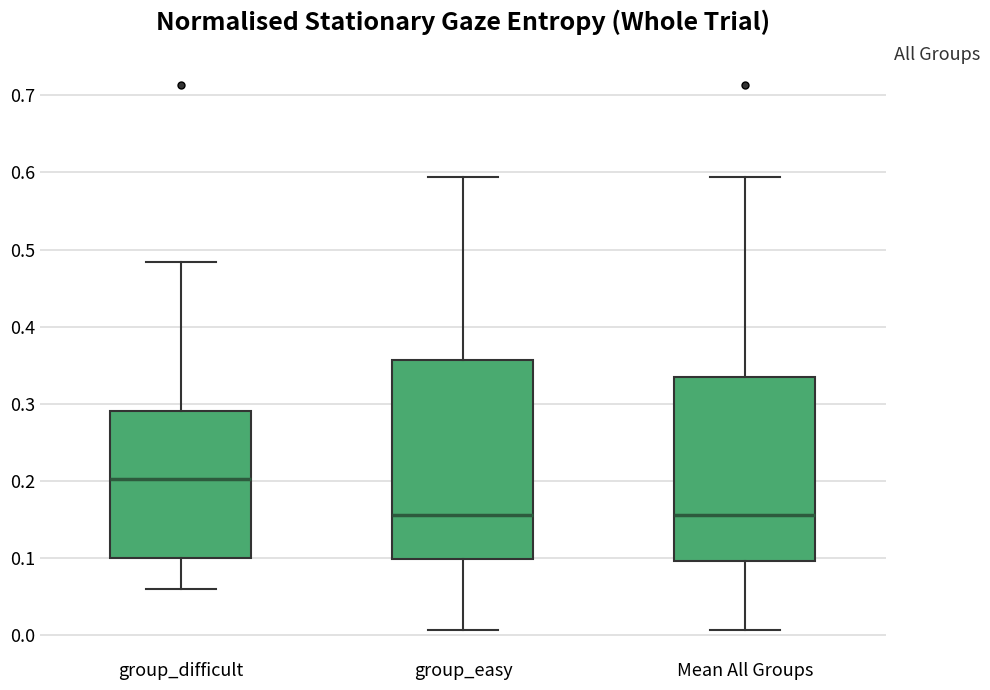

Reading left to right, read every box against the y-axis: the position of its median line, the range the box covers, and the ends of its whiskers. The values are not printed on the chart, so give them approximately, as read against the axis.

group_difficult: median 0.20, box 0.10 to 0.29, whiskers 0.06 to 0.48
group_easy: median 0.16, box 0.10 to 0.36, whiskers 0.01 to 0.59
Mean All Groups: median 0.16, box 0.10 to 0.34, whiskers 0.01 to 0.59